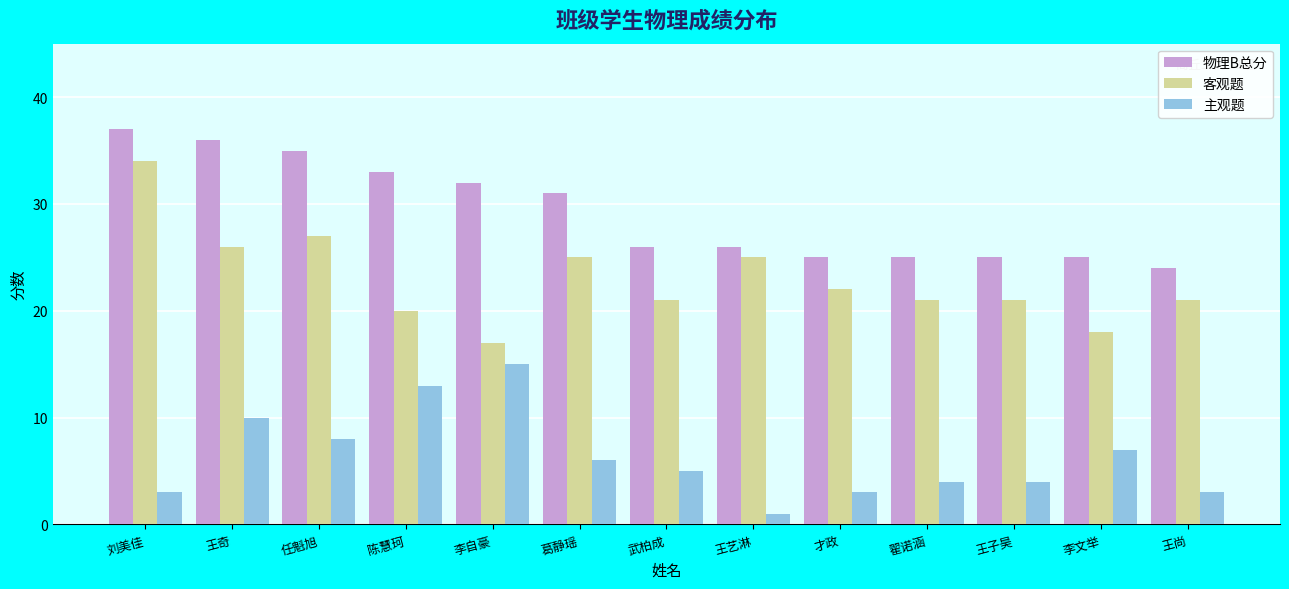

What is the difference between the highest and lowest values at 王尚?

21